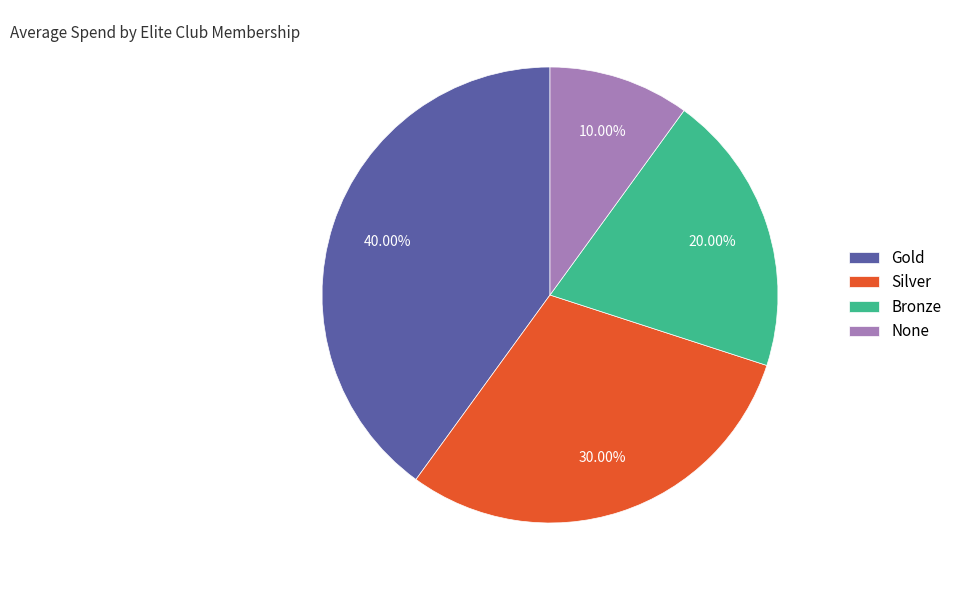

To the nearest percent, what is the average slice percentage?

25%